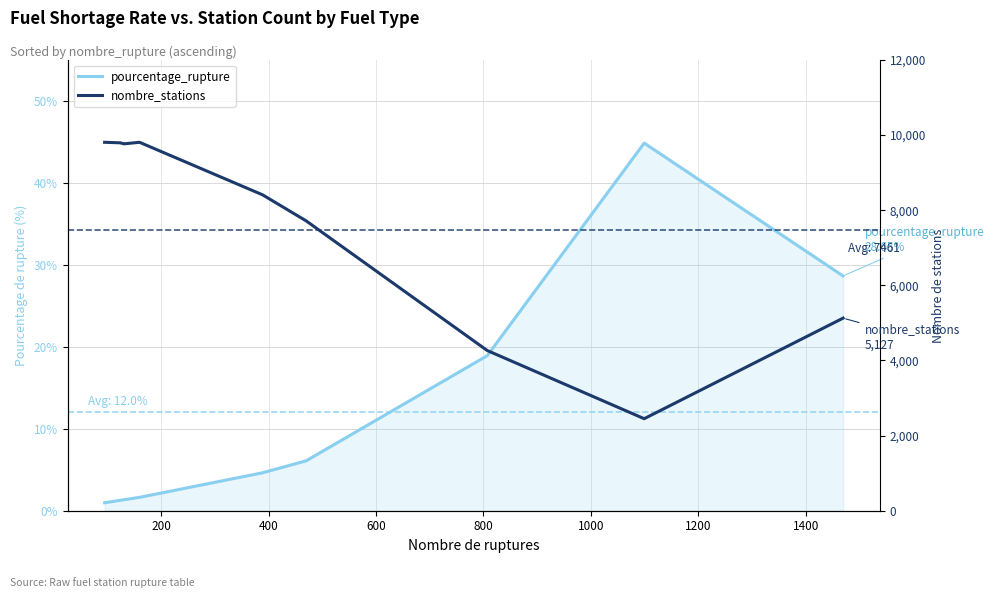

List the series in order of their peak value, lowest first.

pourcentage_rupture, nombre_stations